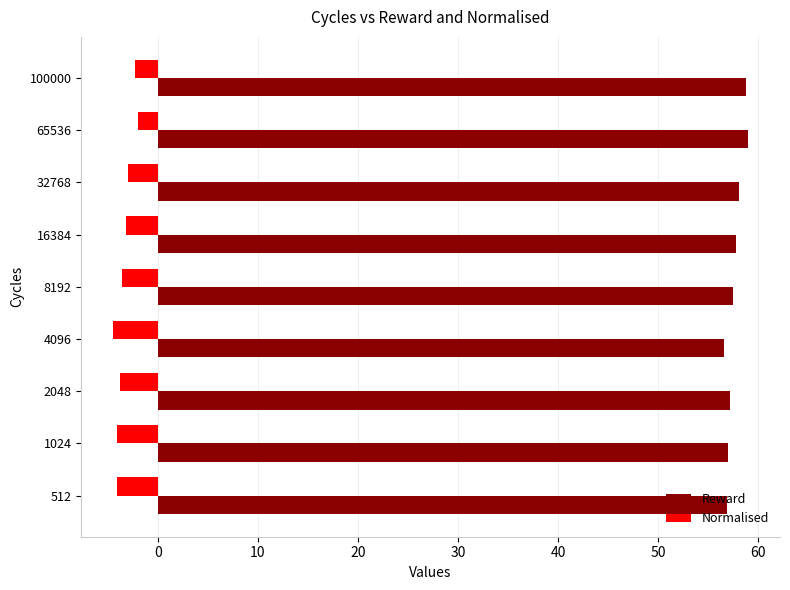

What is the spread (max minus min) of values at 16384?

61.0